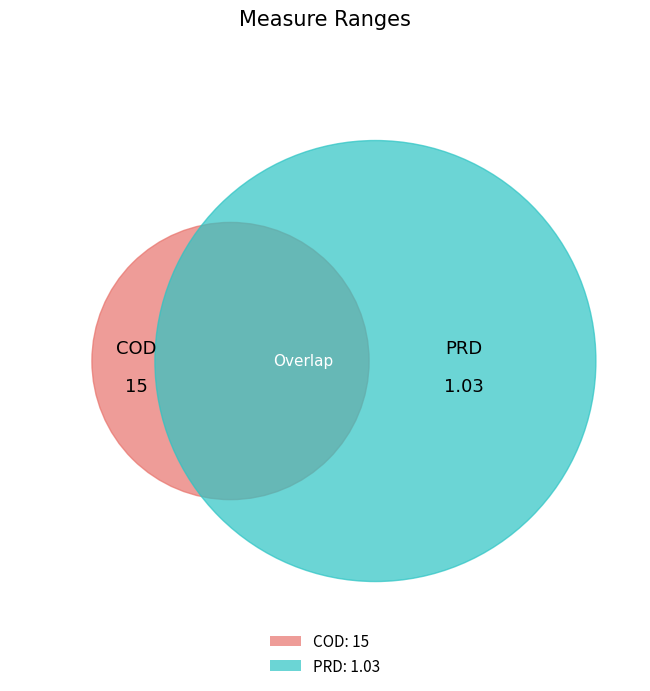

The COD slice represents 87% of the pie. True or false?

False